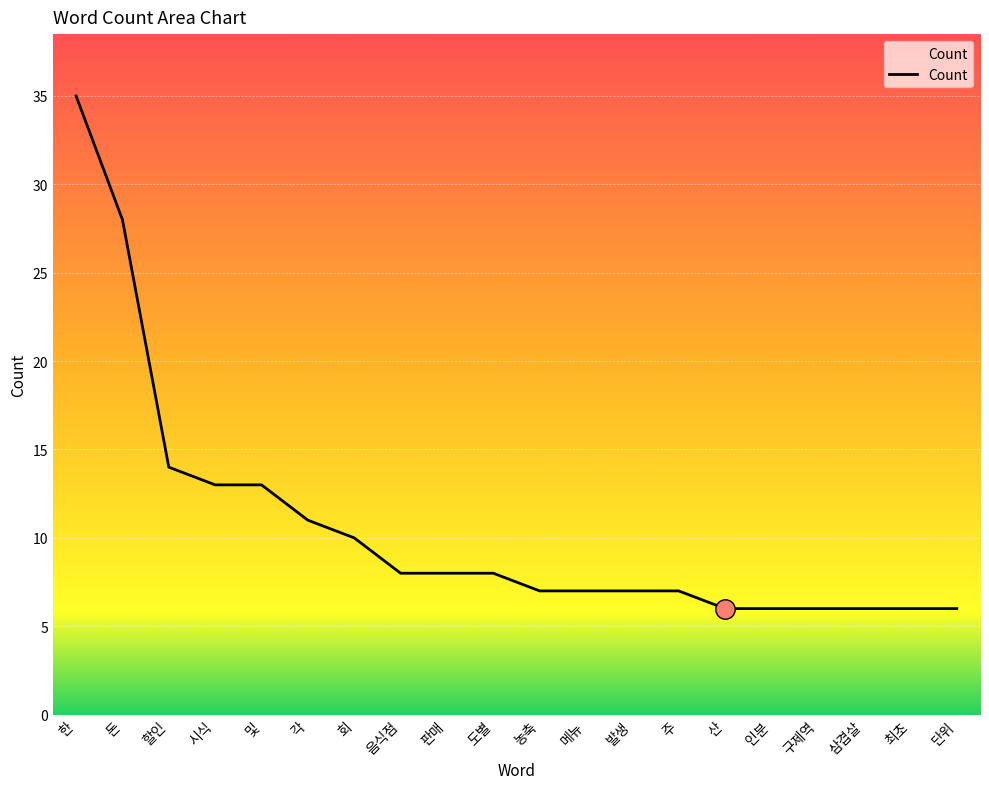

What is the difference between the values at 도별 and 각?

3